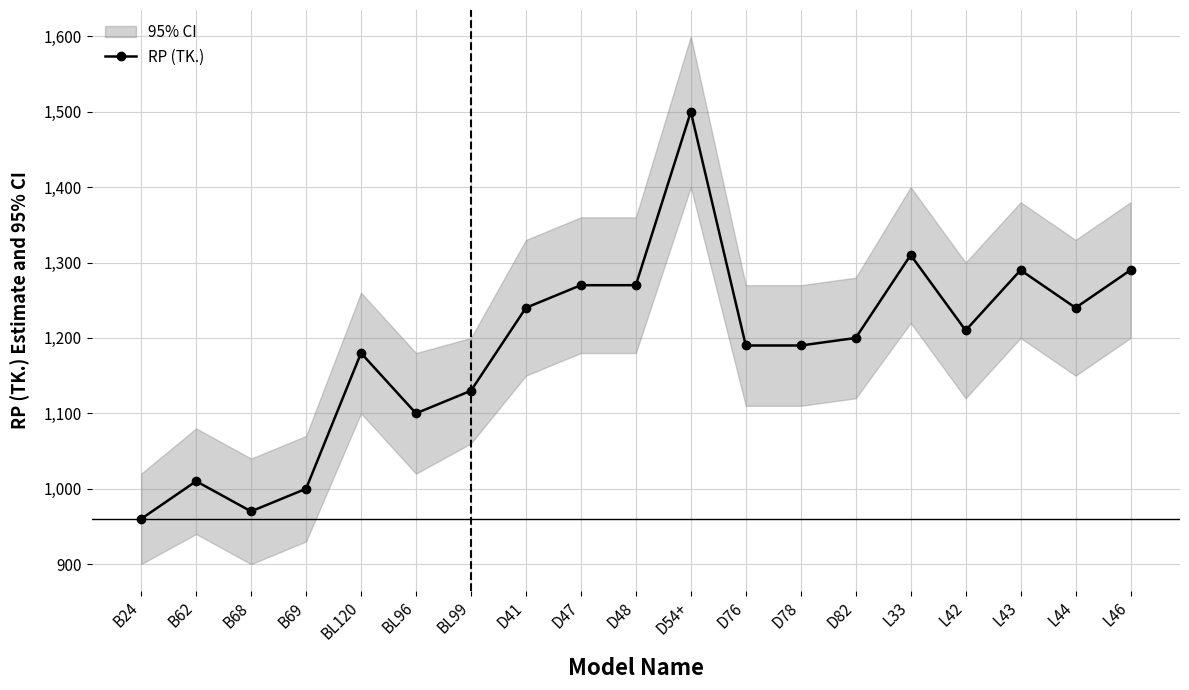

Is it true that the value at L33 is 1310?

True